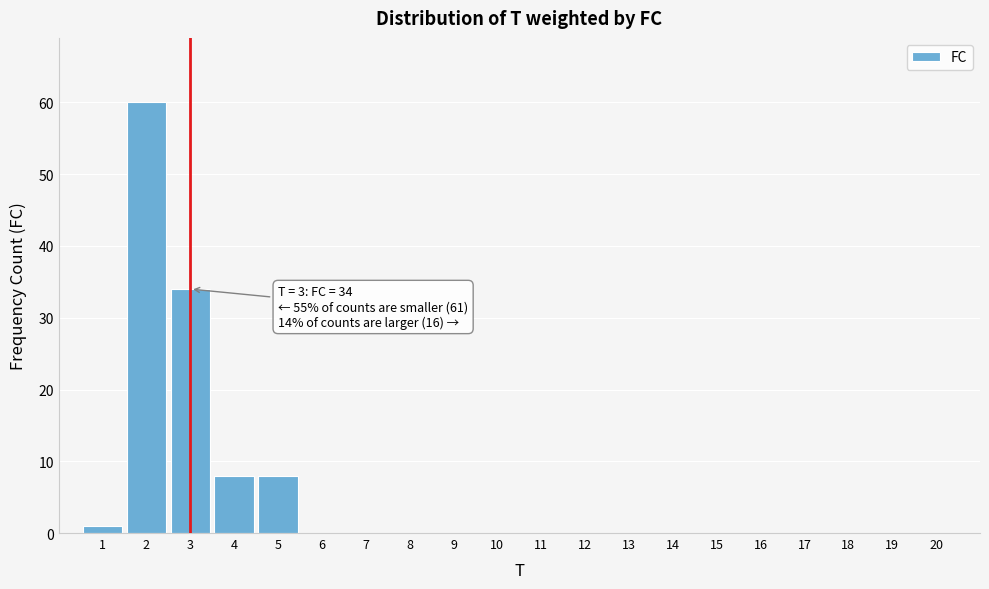

Over which range of the x-axis is the bar tallest?

1.5 to 2.5